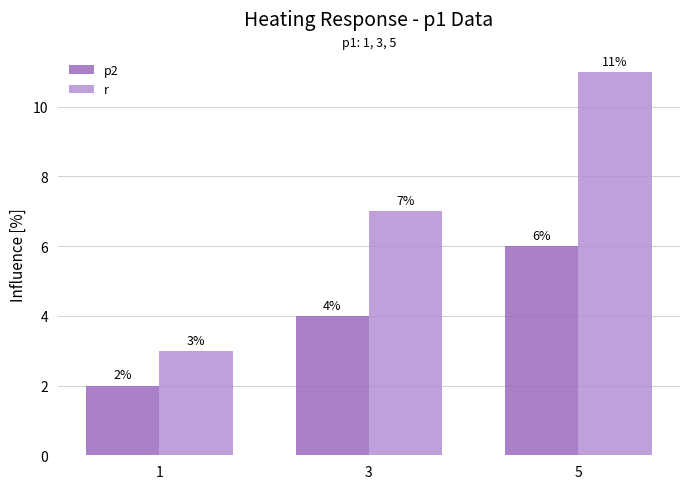

Where is p2 nearest to the value 4?

3